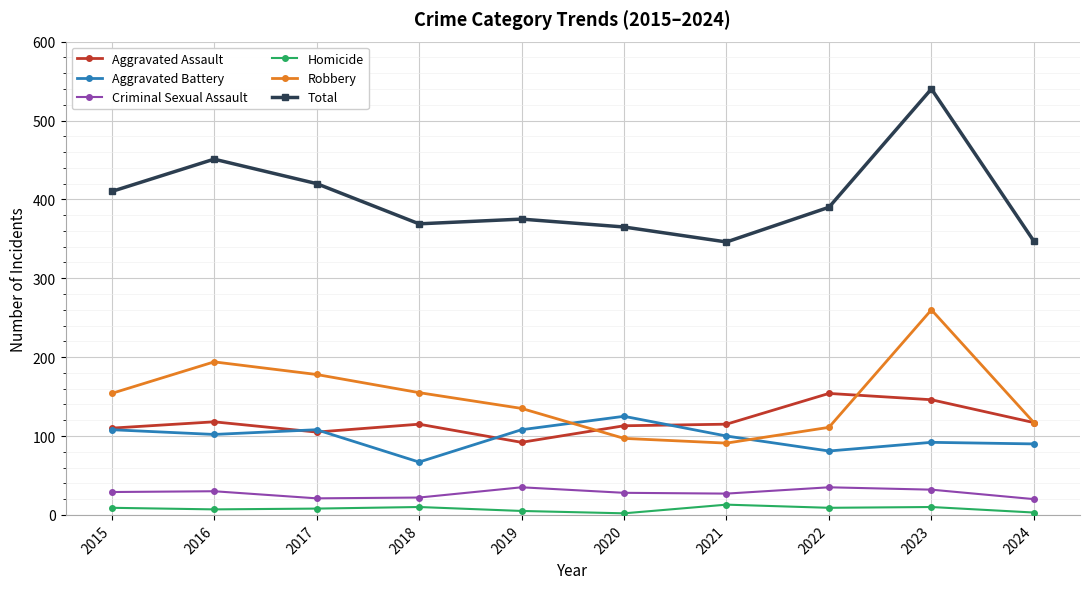

Which series has the largest total across all categories?

Total